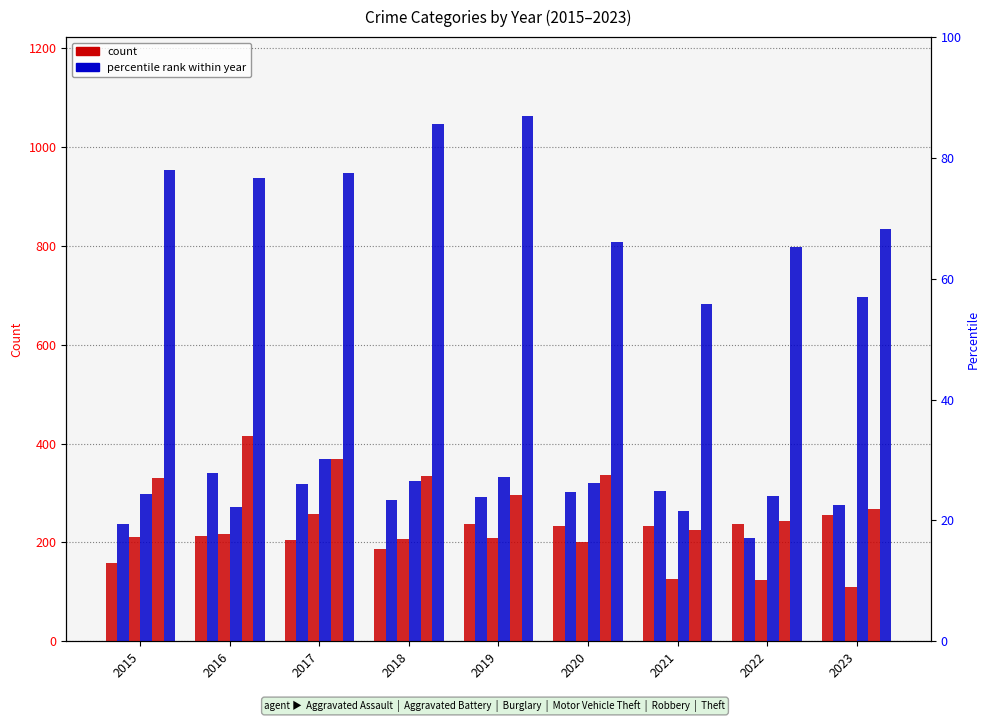

Which category has the highest value across all series?

2019